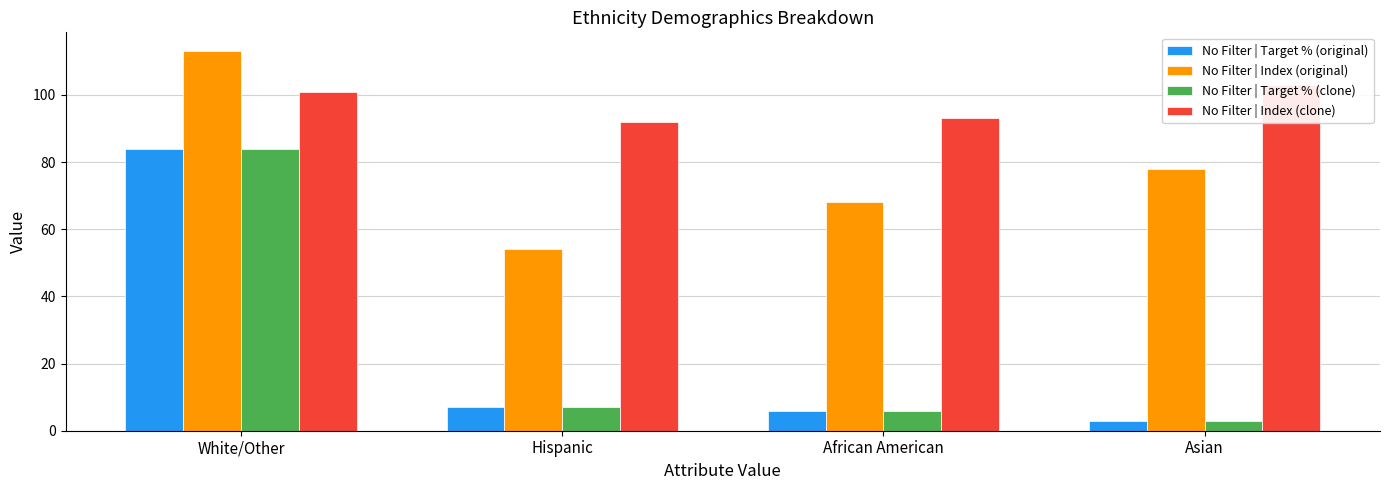

Which has a higher value, Hispanic or White/Other?

White/Other